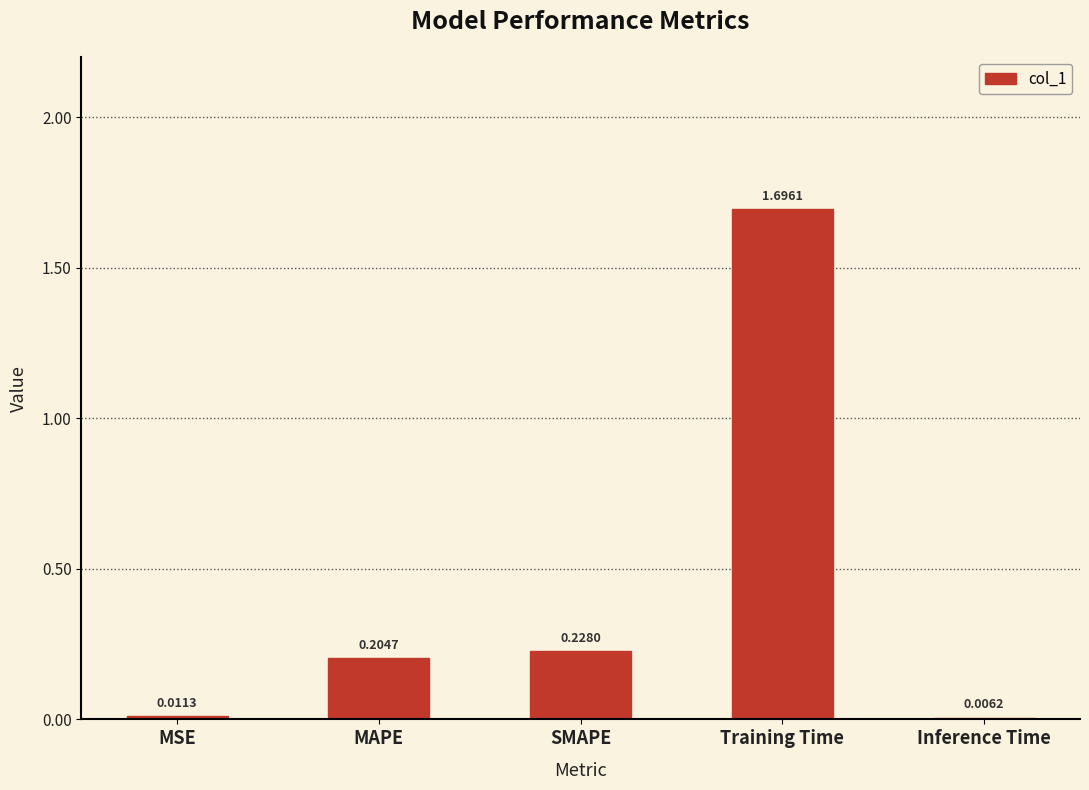

Which label corresponds to the largest value in the chart?

Training Time